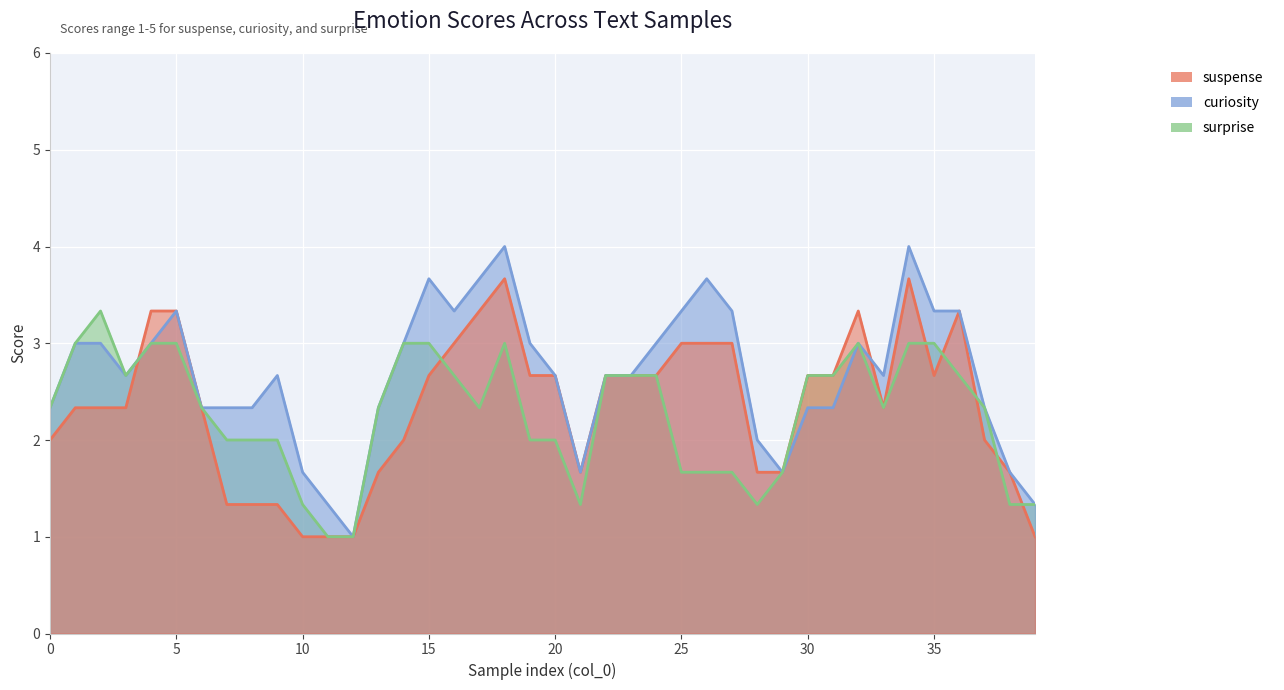

What are all the series names shown in the legend?

suspense, curiosity, surprise